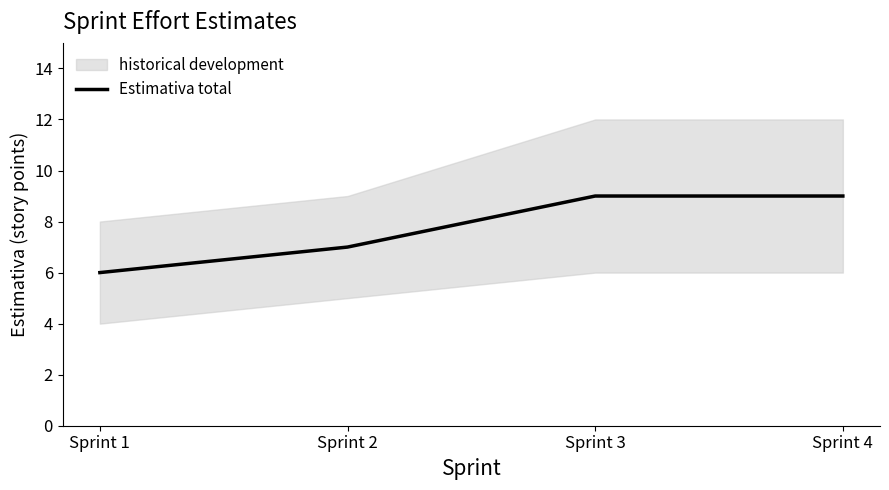

What is the greatest value displayed?

9